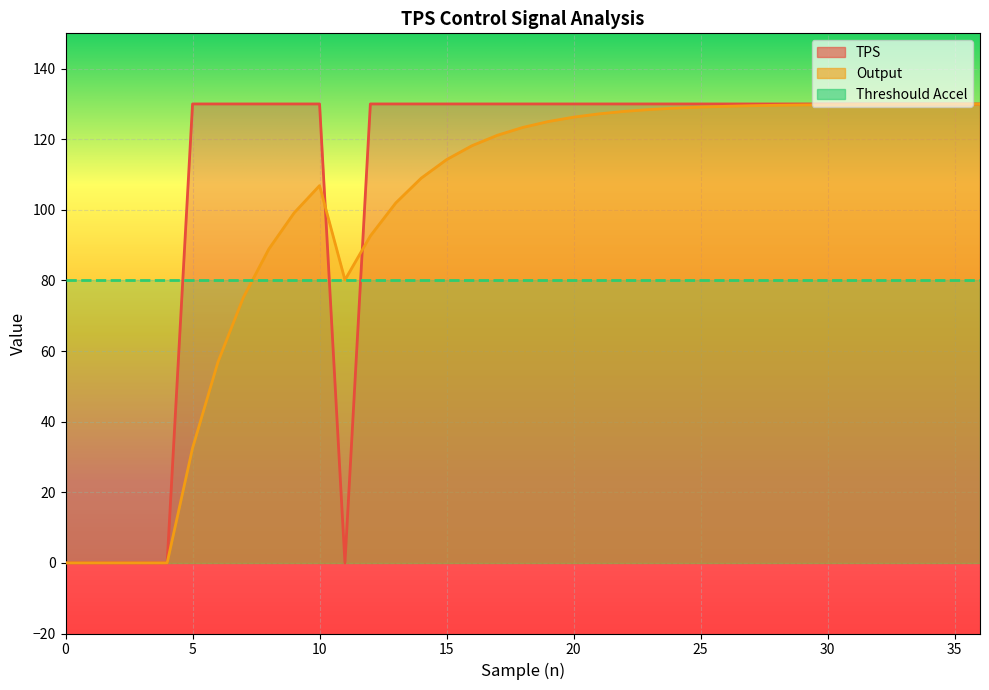

True or false: Output has more than 0 interior local peaks.

True